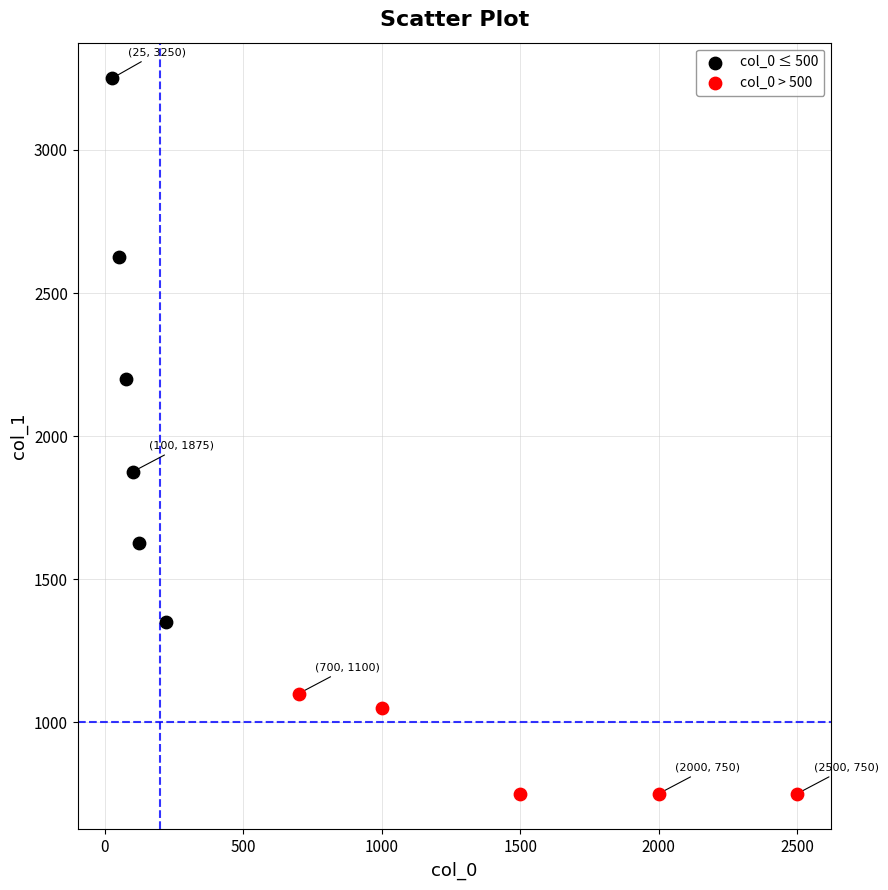

Which series contains the lowest Y value?

col_0 > 500